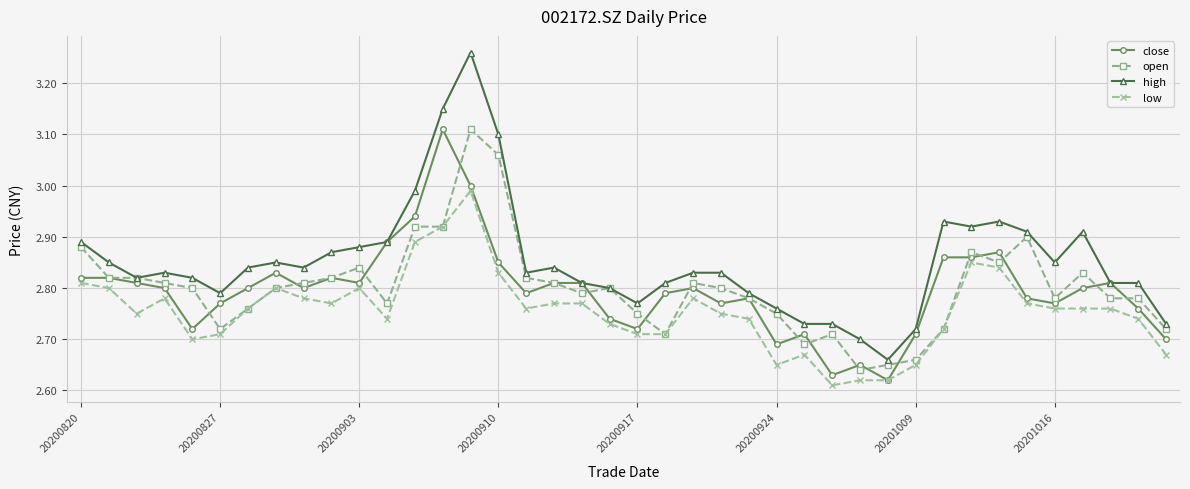

Which series has the largest range (max minus min)?

high